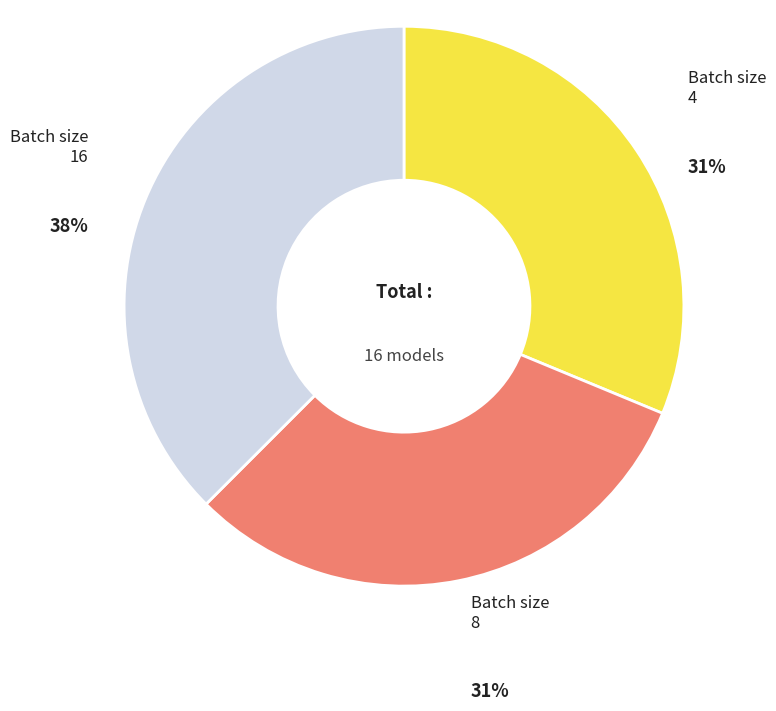

Is there any slice that represents more than half of the pie?

No